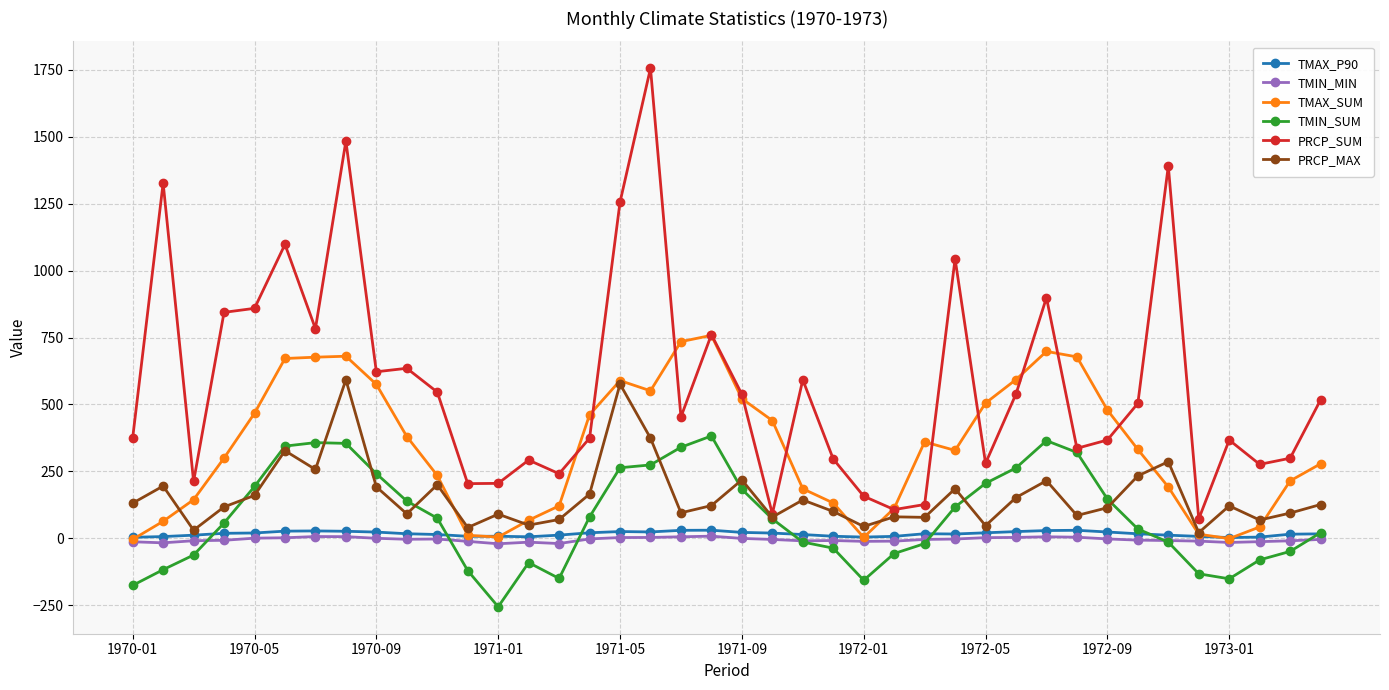

In PRCP_SUM, how many points are lower than both neighbors (excluding endpoints)?

12